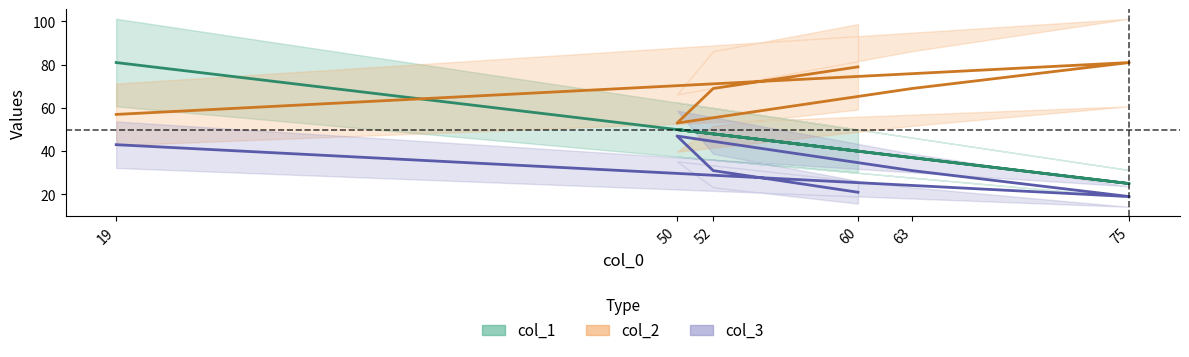

At which category is the sum across all series the highest?

19